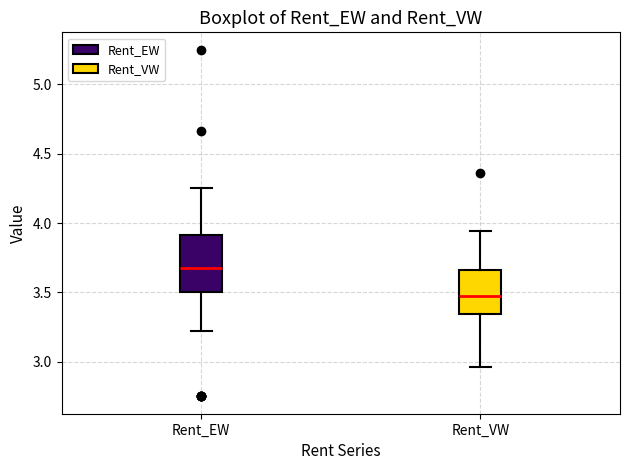

Reading left to right, read every box against the y-axis: the position of its median line, the range the box covers, and the ends of its whiskers. The values are not printed on the chart, so give them approximately, as read against the axis.

Rent_EW: median 3.65, box 3.50 to 3.90, whiskers 3.20 to 4.25
Rent_VW: median 3.50, box 3.35 to 3.65, whiskers 2.95 to 3.95